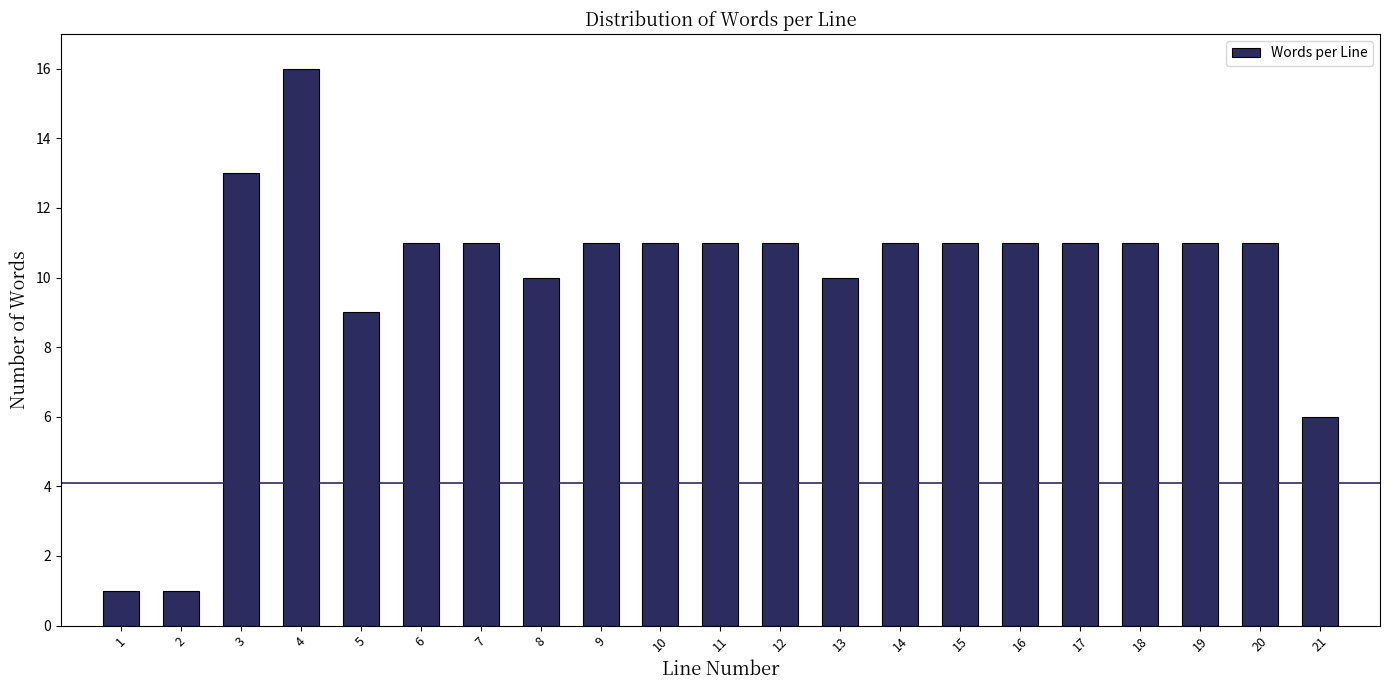

Reading right to left, transcribe all the data shown in this chart.

6	11	11	11	11	11	11	11	10	11	11	11	11	10	11	11	9	16	13	1	1